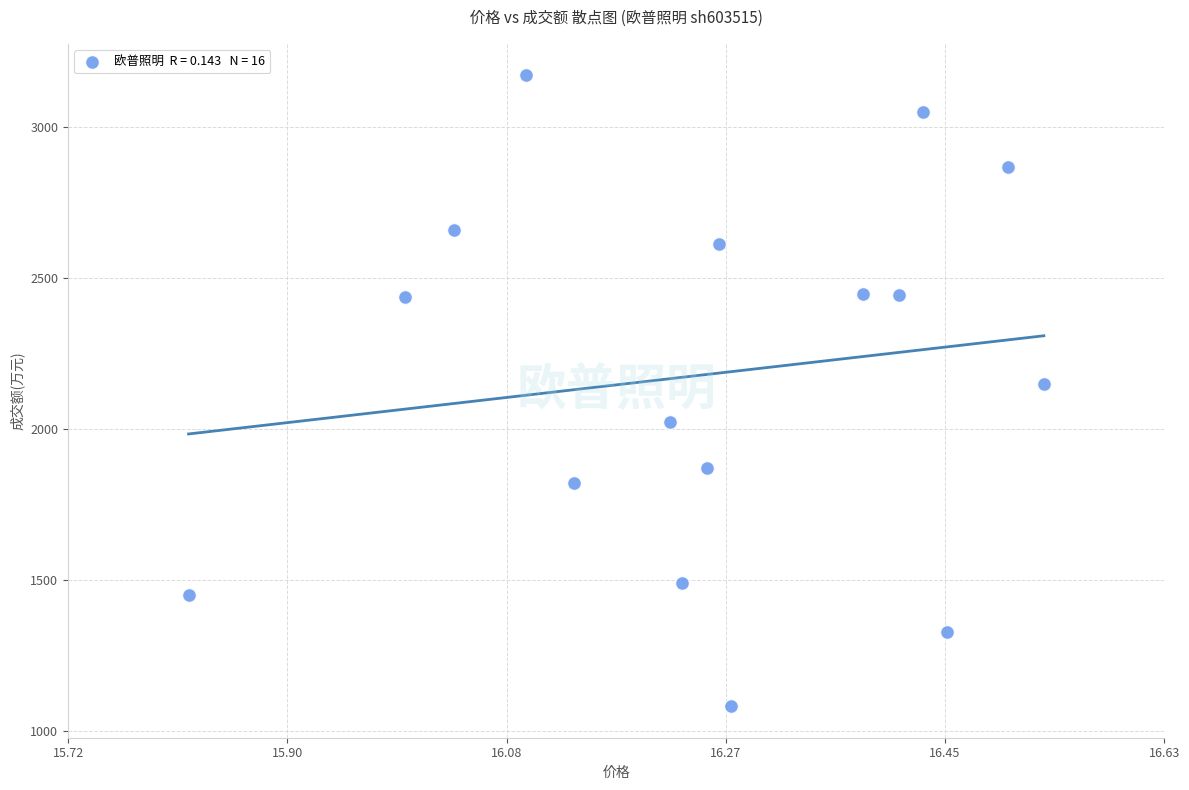

What is the range of Y values (max minus min)?

2088